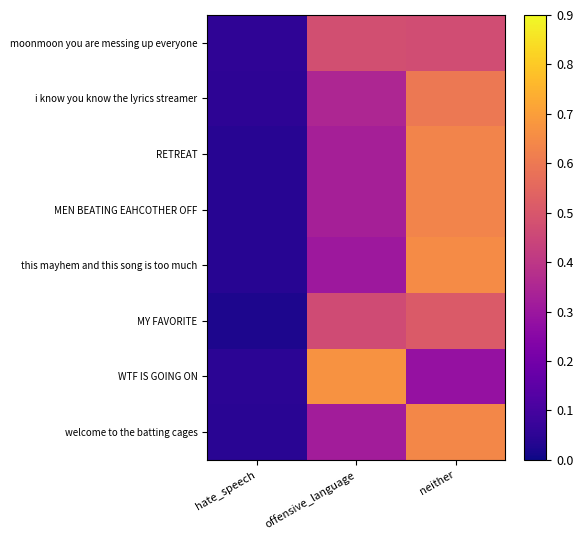

How many series are shown in this chart?

8